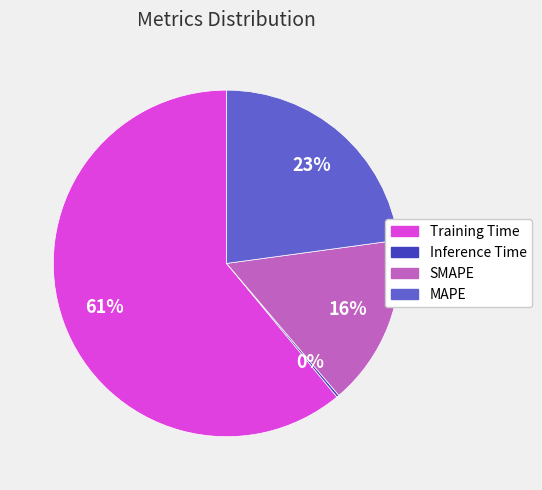

Is it true that MAPE is 31% of the pie?

False